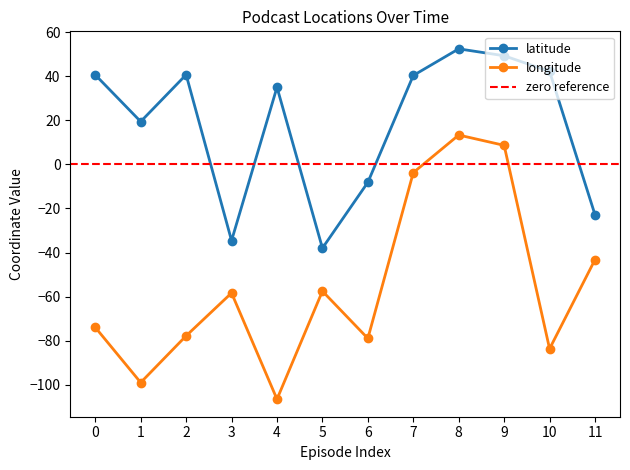

List the series in order of their overall mean, highest first.

latitude, longitude